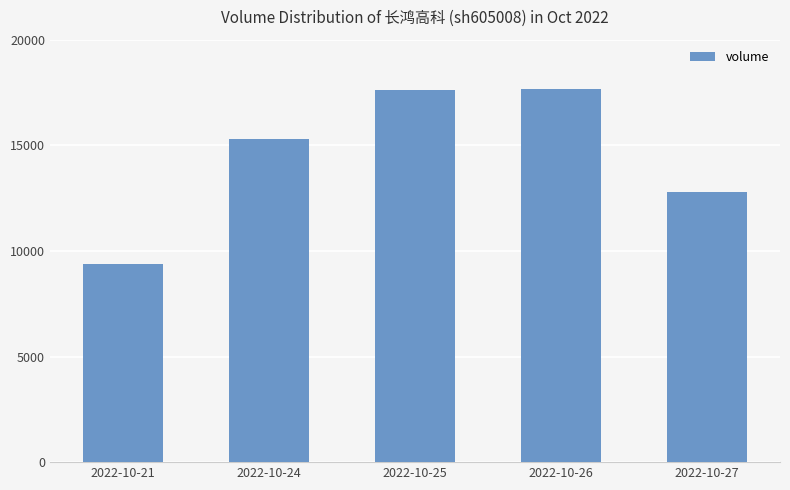

Between 2022-10-21 and 2022-10-24, which is larger?

2022-10-24